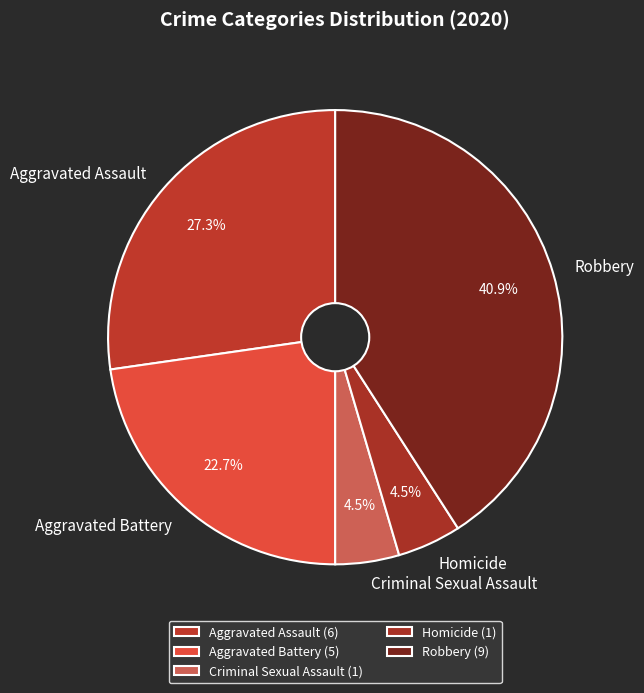

Approximately how many times larger is the value at Aggravated Assault compared to Aggravated Battery?

1.2